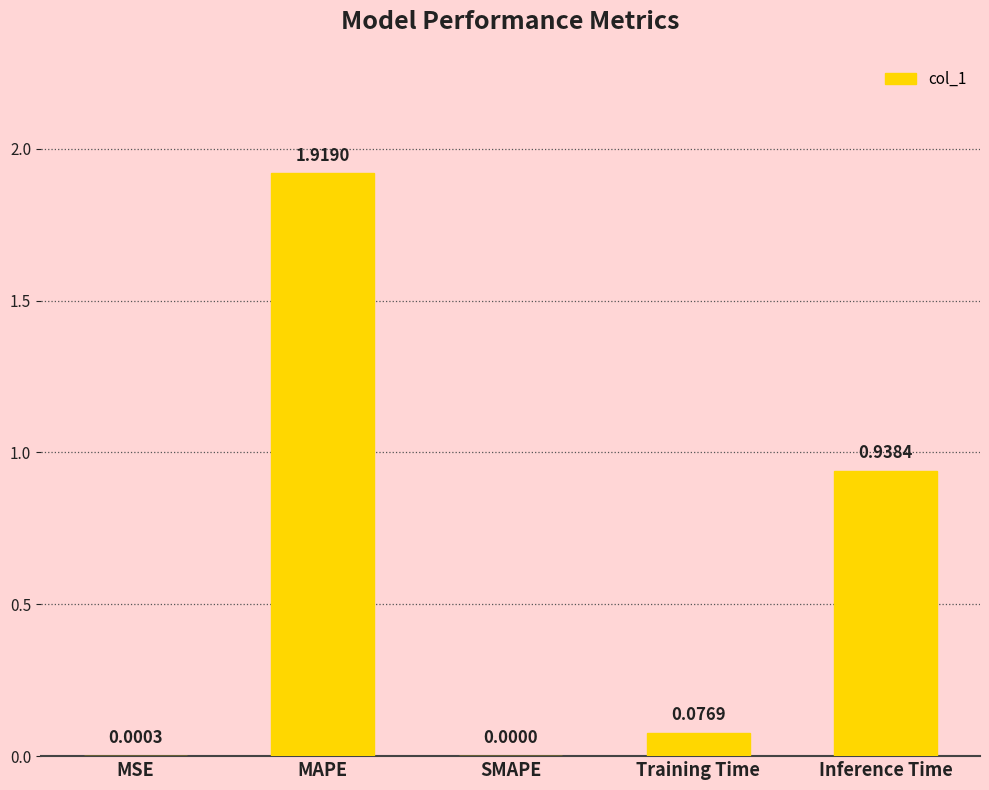

The value at MSE is 0.0. True or false?

True